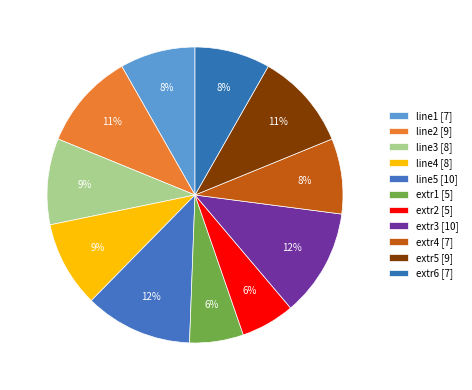

Count the number of slices in the pie.

11